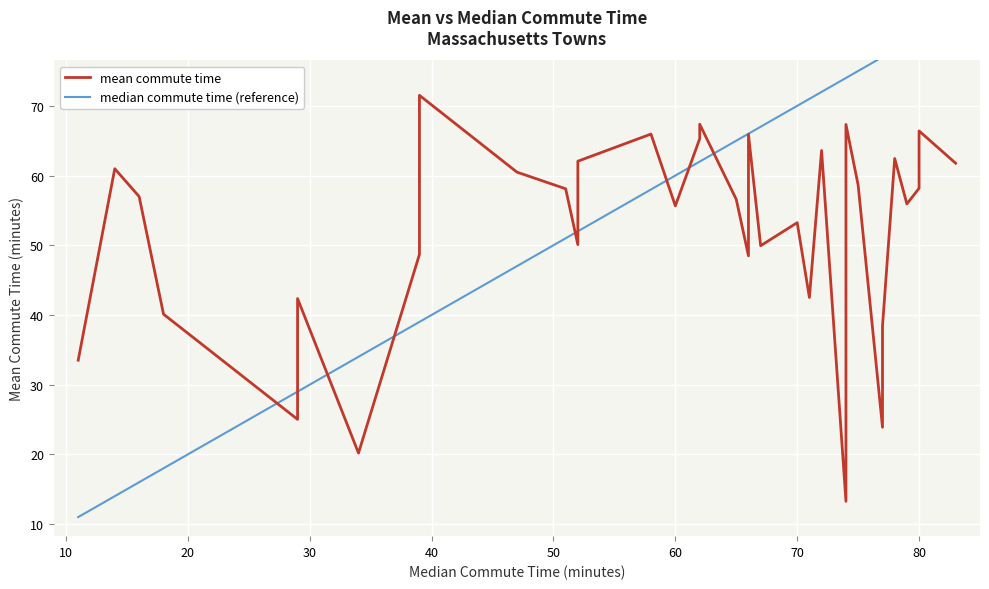

List the labels in order of value, smallest first.

74, 34, 77, 29, 11, 77, 18, 29, 71, 66, 39, 67, 52, 70, 60, 79, 65, 16, 51, 80, 75, 66, 47, 14, 83, 52, 78, 72, 62, 66, 58, 80, 74, 62, 39